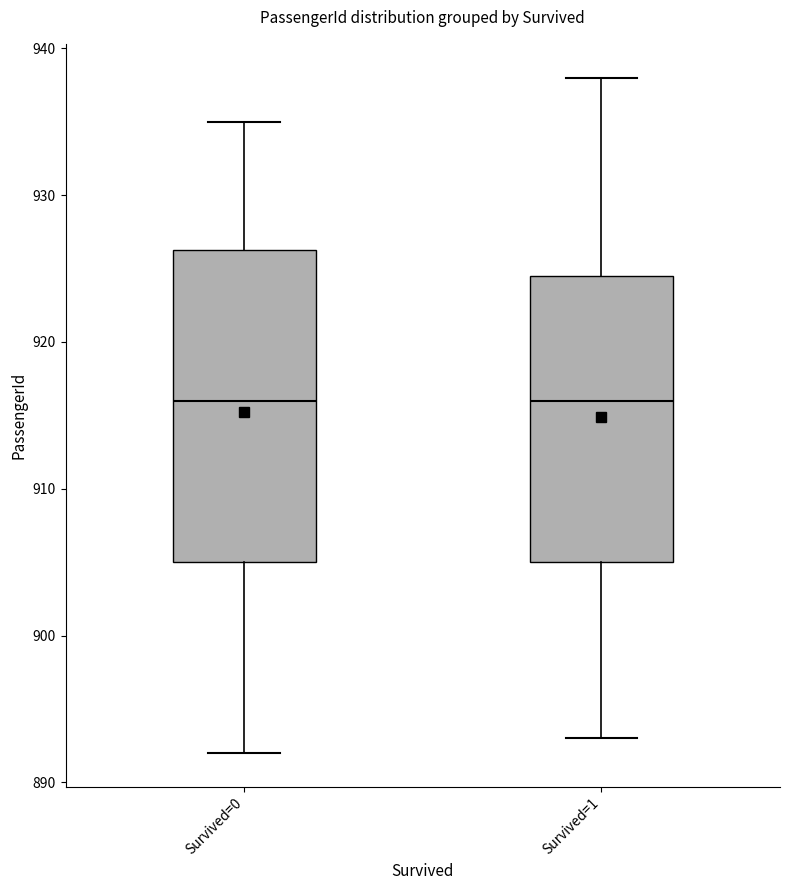

Reading left to right, read every box against the y-axis: the position of its median line, the range the box covers, and the ends of its whiskers. The values are not printed on the chart, so give them approximately, as read against the axis.

Survived=0: median 916, box 905 to 926, whiskers 892 to 935
Survived=1: median 916, box 905 to 925, whiskers 893 to 938